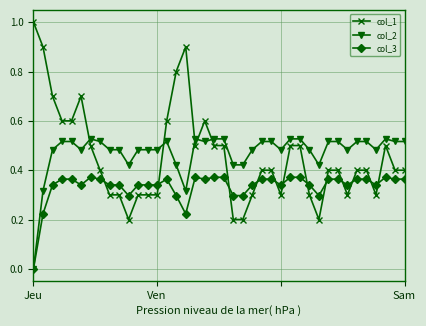

True or false: col_1 and col_3 intersect in this chart.

True